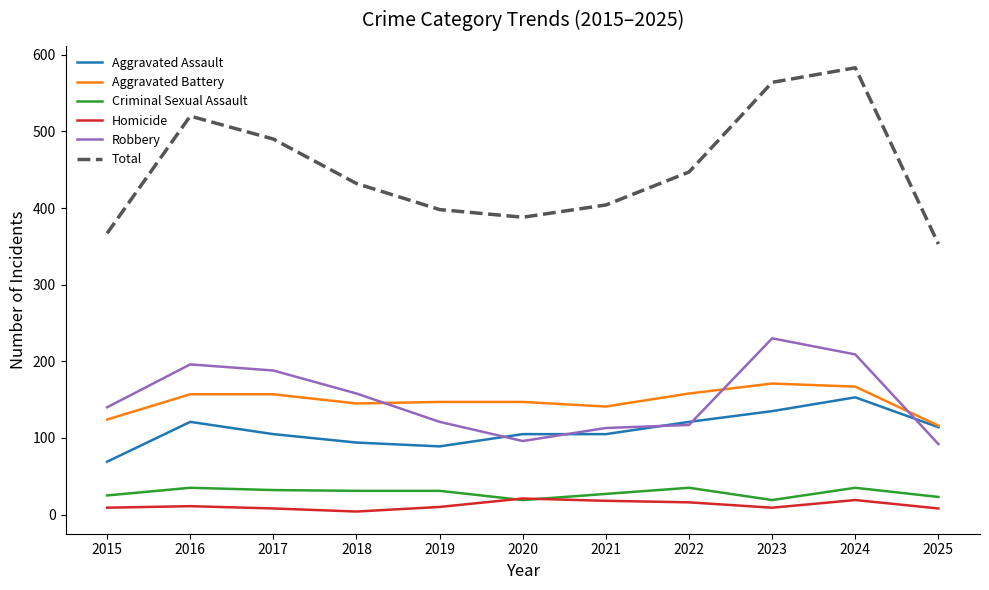

What are all the series names shown in the legend?

Aggravated Assault, Aggravated Battery, Criminal Sexual Assault, Homicide, Robbery, Total